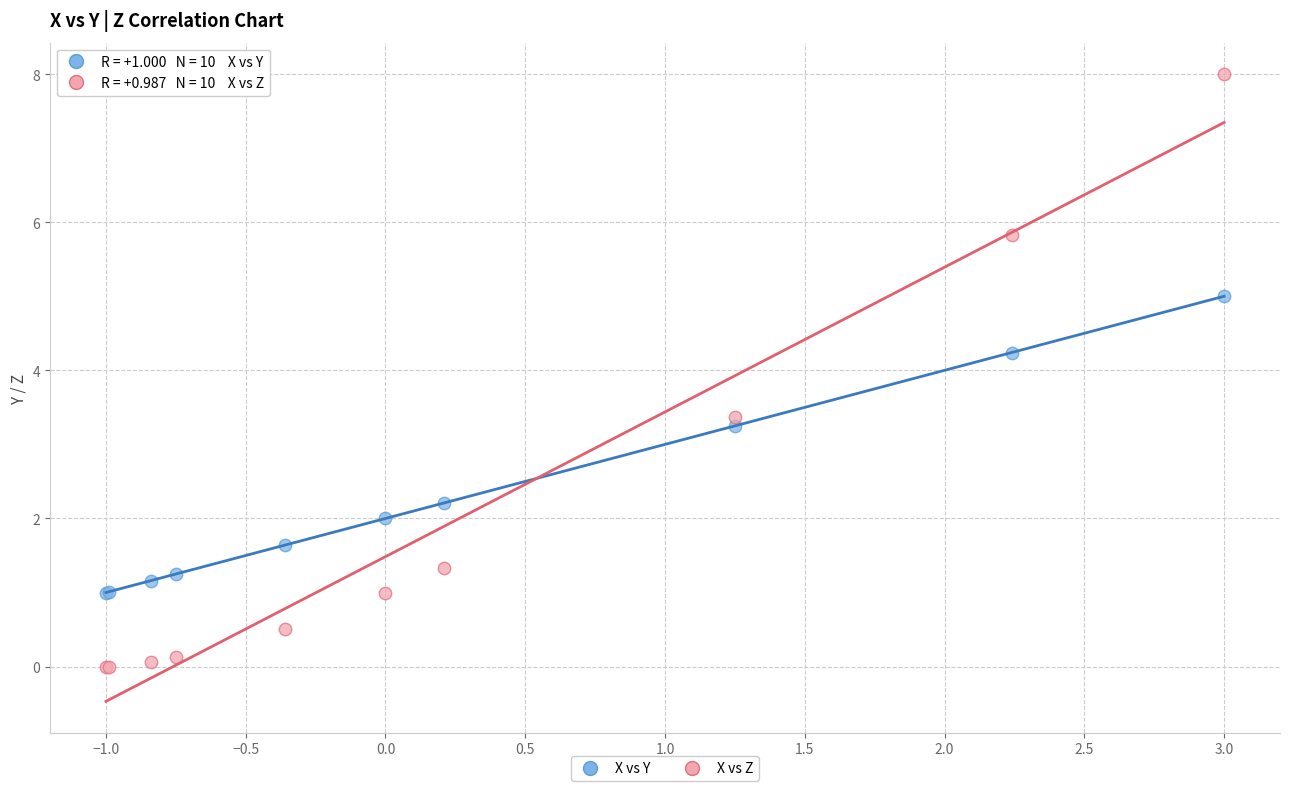

Which series reaches the maximum Y coordinate?

X vs Z